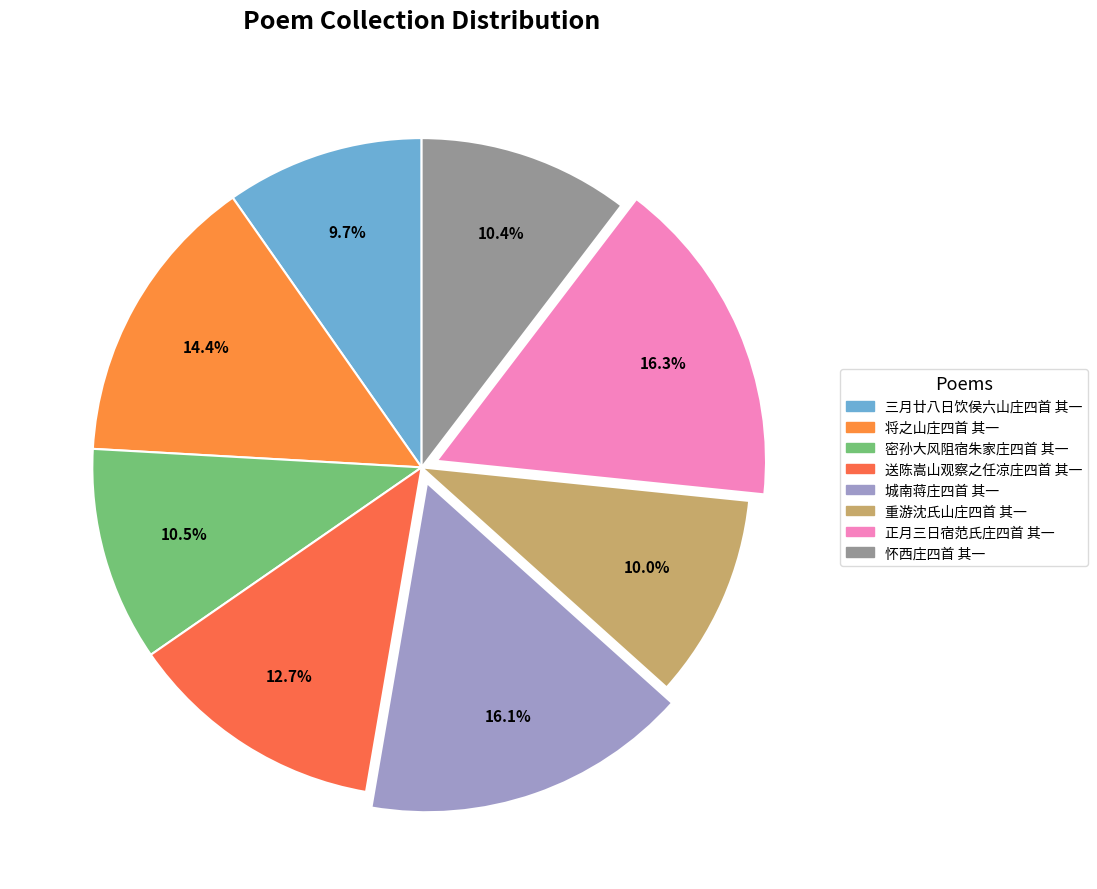

What percentage is the 密孙大风阻宿朱家庄四首 其一 slice, to the nearest percent?

11%